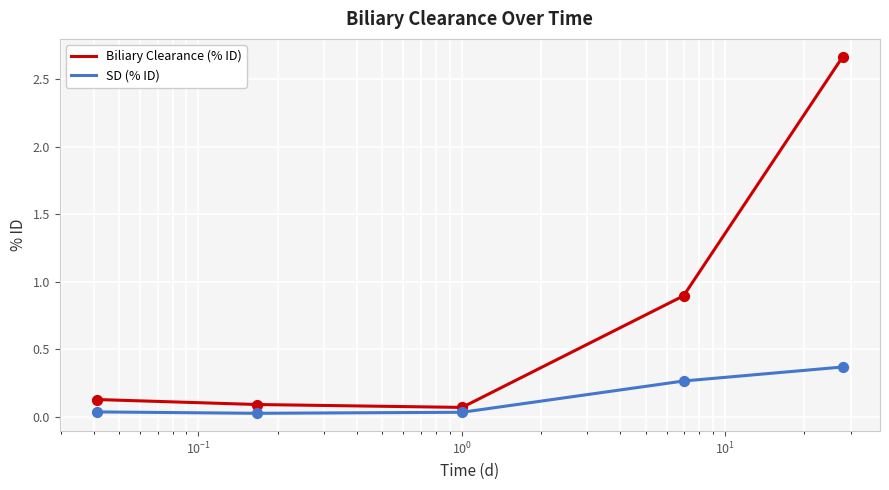

Which series has the largest range (max minus min)?

Biliary Clearance (% ID)